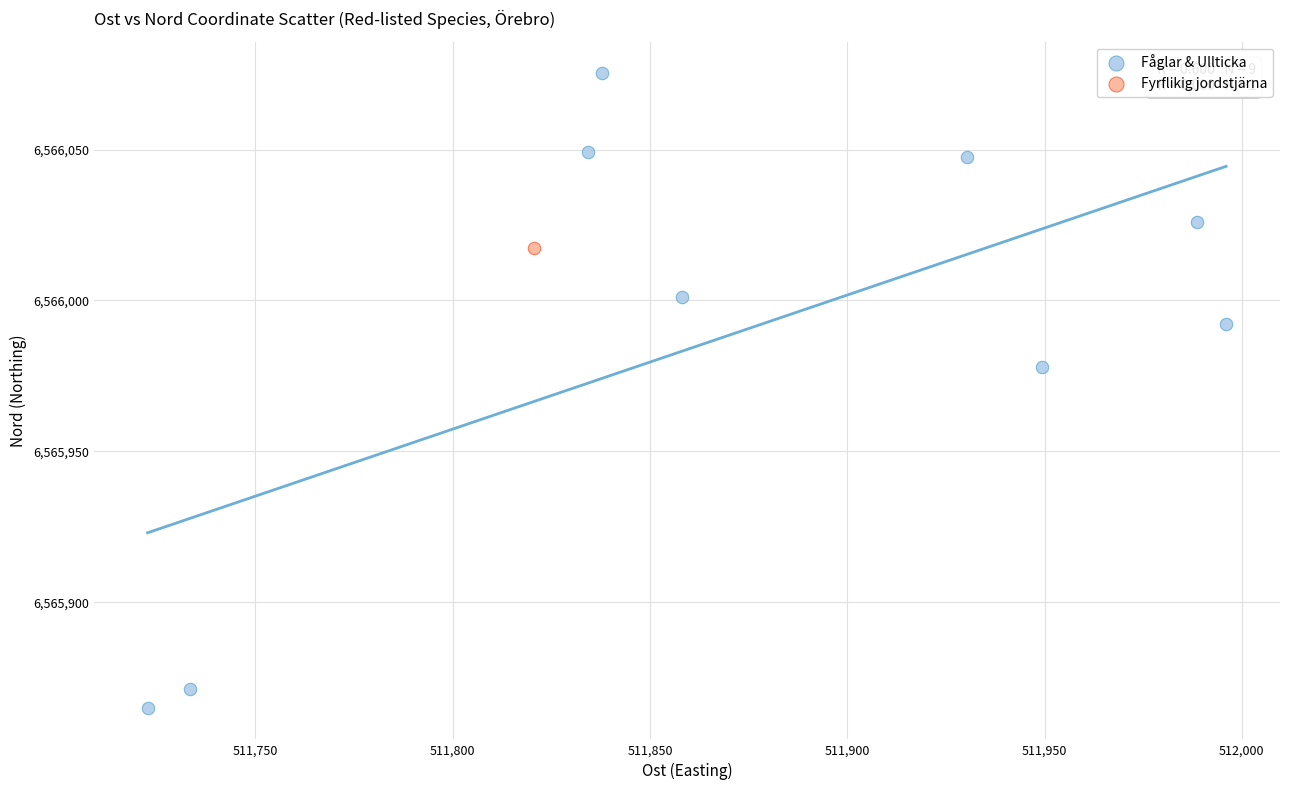

What are all the series names shown in the legend?

Fåglar & Ullticka, Fyrflikig jordstjärna